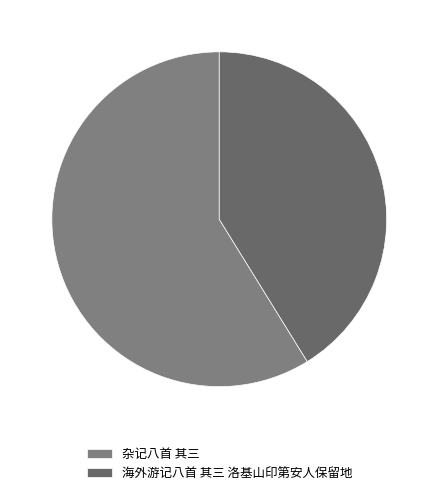

Is the sum of 海外游记八首 其三 洛基山印第安人保留地 and 杂记八首 其三 greater than half?

Yes